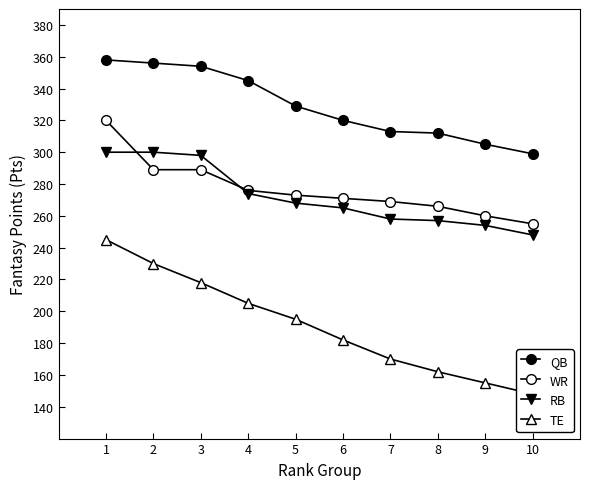

What is the difference between the maximum and minimum values in the WR series?

65